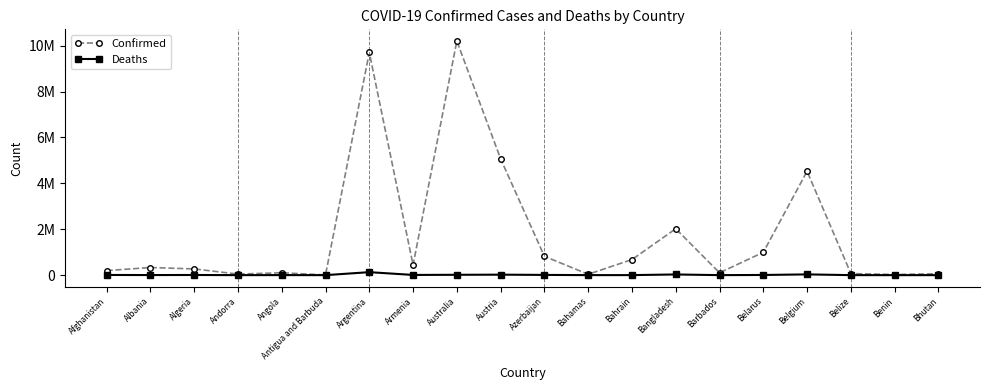

Does the chart have visible grid lines?

No